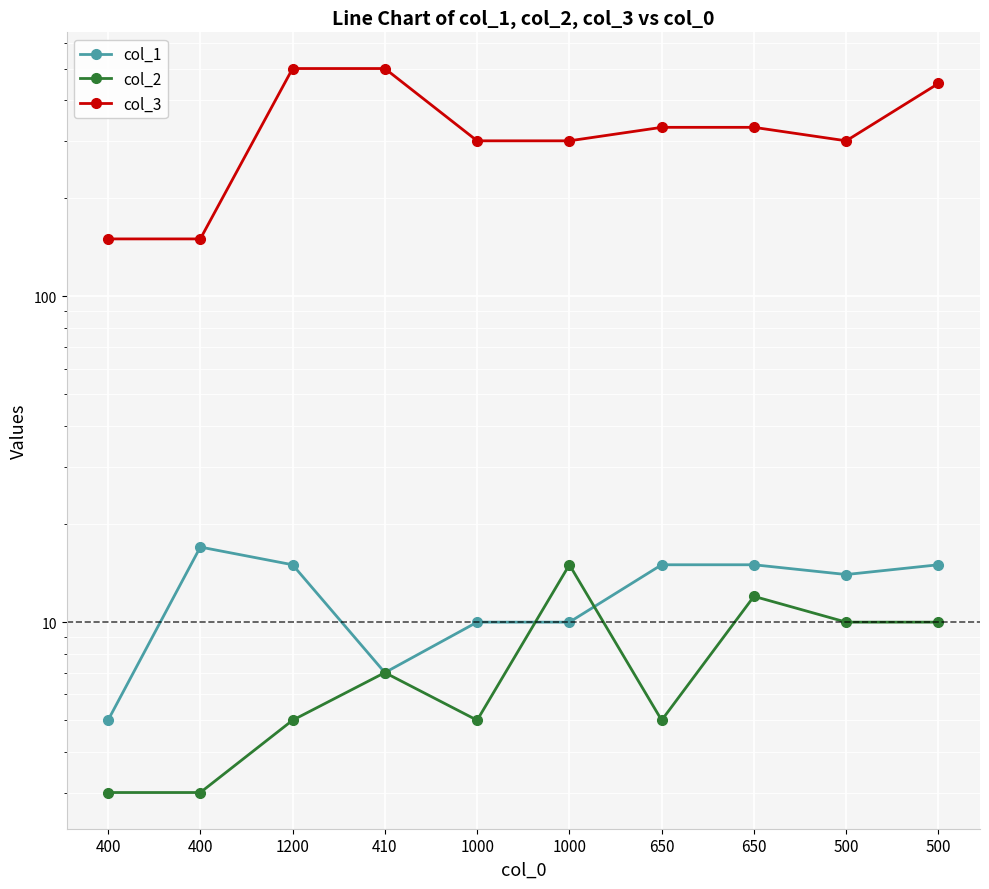

Reading right to left, what are all the values shown in this chart?

col_1: 500=15	500=14	650=15	650=15	1000=10	1000=10	410=7	1200=15	400=17	400=5
col_2: 500=10	500=10	650=12	650=5	1000=15	1000=5	410=7	1200=5	400=3	400=3
col_3: 500=450	500=300	650=330	650=330	1000=300	1000=300	410=500	1200=500	400=150	400=150